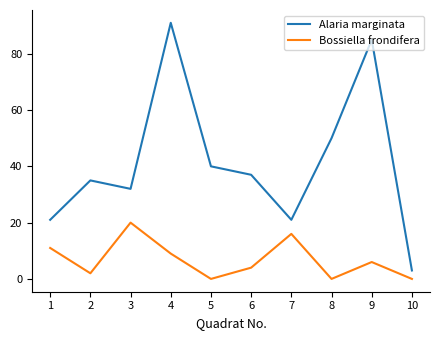

List the series in order of their overall mean, lowest first.

Bossiella frondifera, Alaria marginata